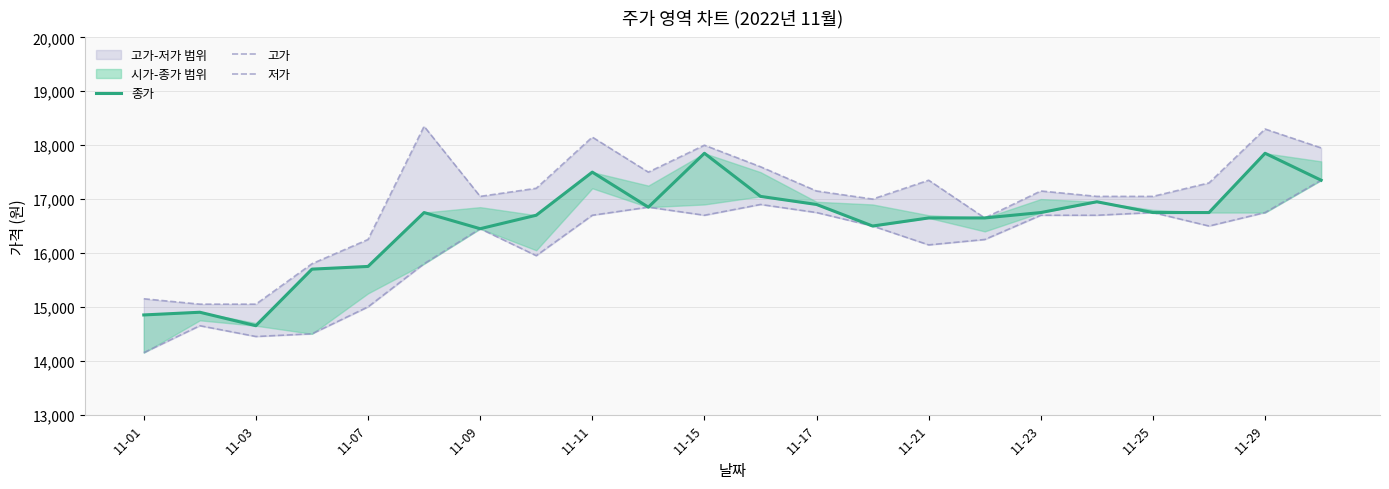

Rank the series by their maximum value, from lowest to highest.

저가, 종가, 고가